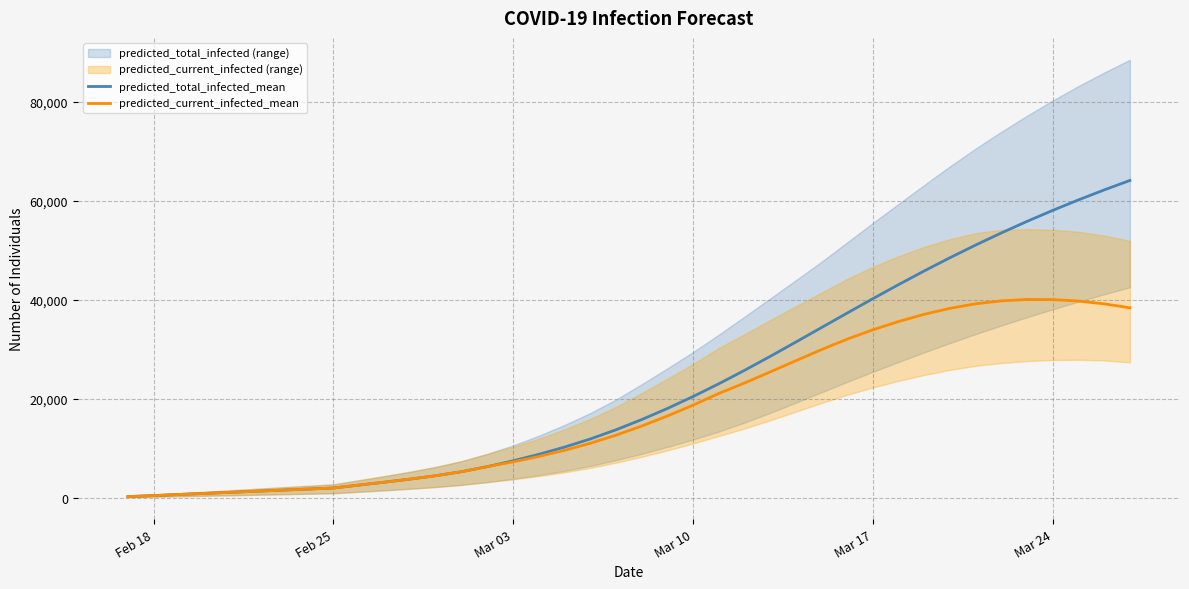

What is the sum of all predicted_current_infected_mean values?

714875